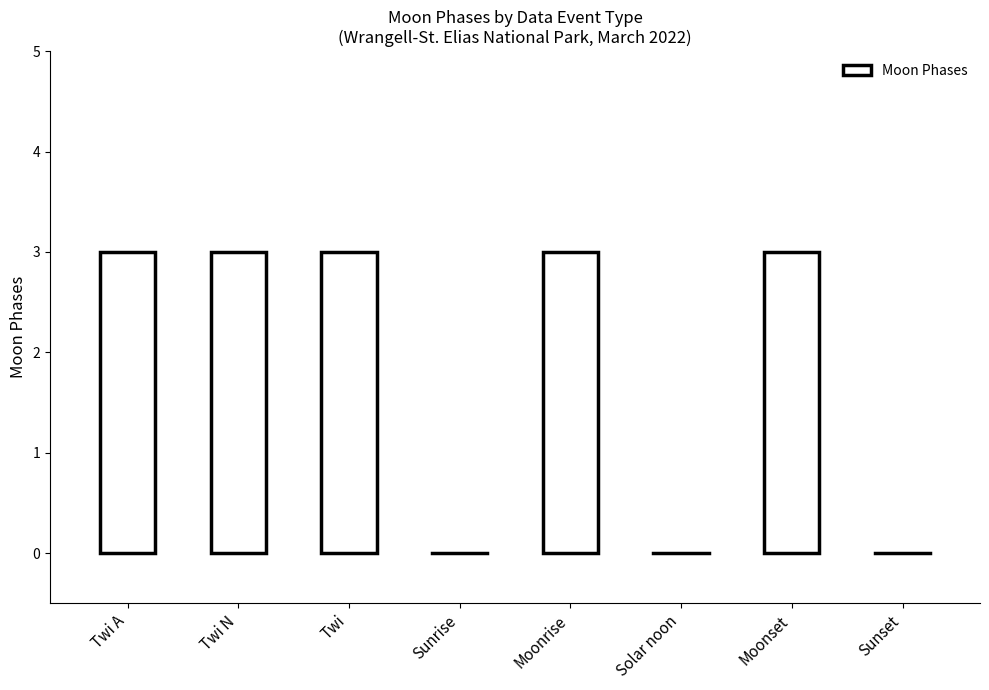

What is the label of the 6th point from the right?

Twi